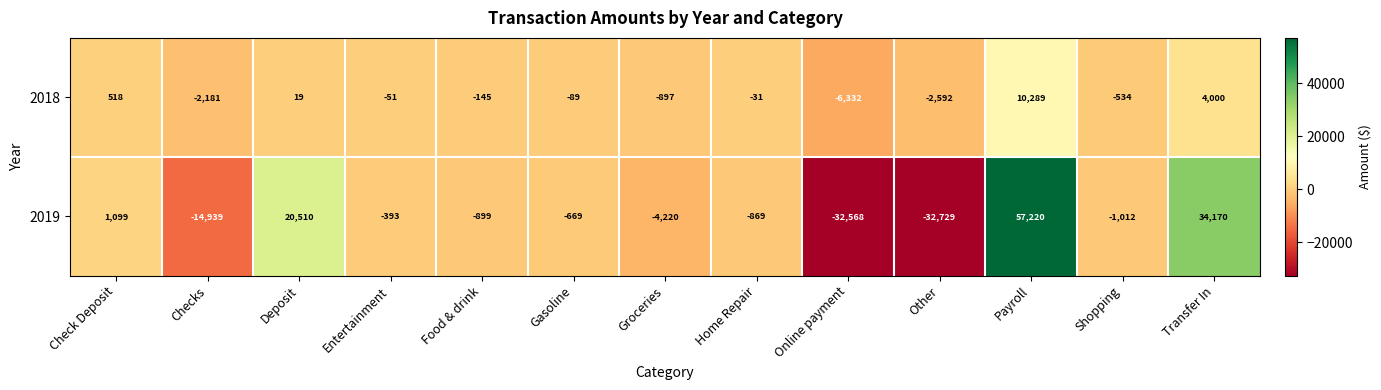

At which category is the sum across all series the highest?

Payroll